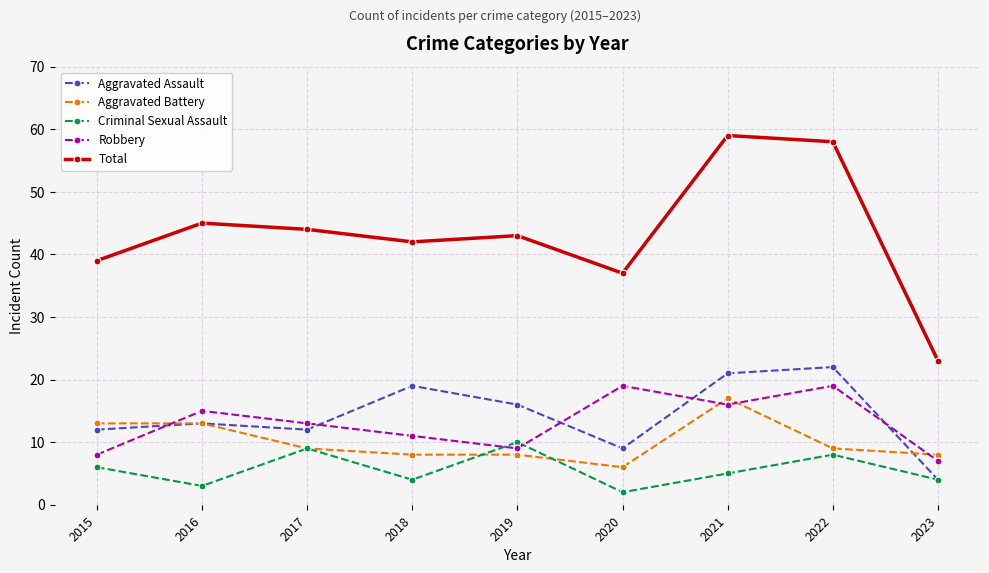

Which series has the widest spread of values?

Total